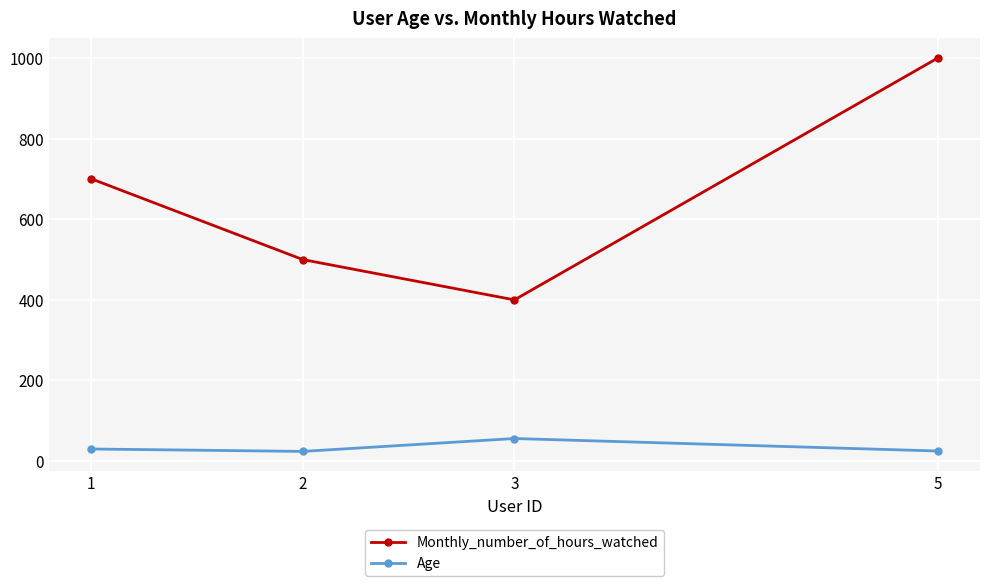

What is the sum of the Age values at 5 and 2?

49.0